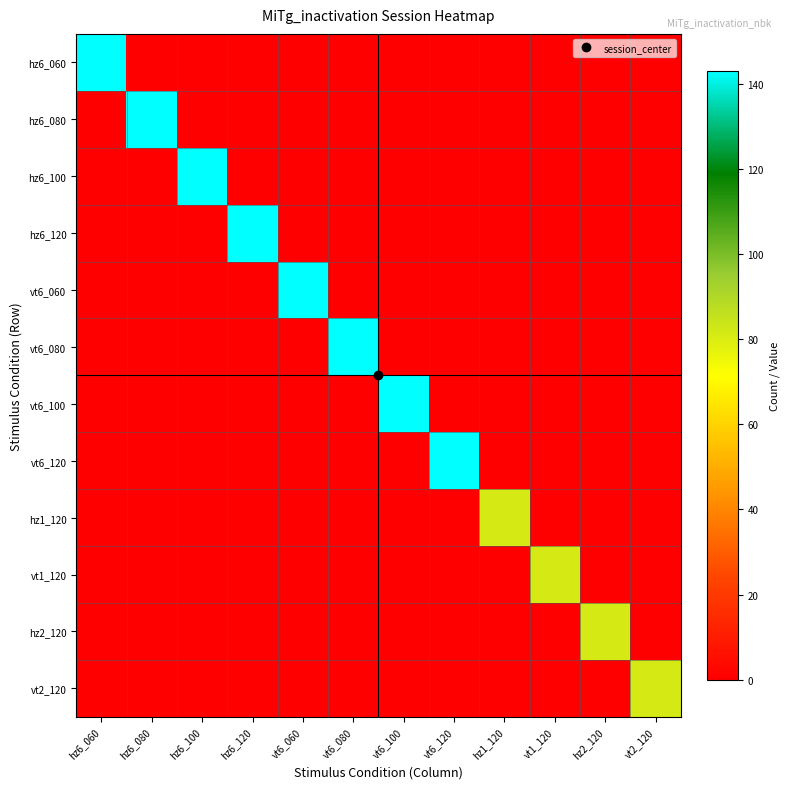

Reading left to right, list all the values displayed in this chart.

hz6_060: hz6_060=143	hz6_080=0	hz6_100=0	hz6_120=0	vt6_060=0	vt6_080=0	vt6_100=0	vt6_120=0	hz1_120=0	vt1_120=0	hz2_120=0	vt2_120=0
hz6_080: hz6_060=0	hz6_080=143	hz6_100=0	hz6_120=0	vt6_060=0	vt6_080=0	vt6_100=0	vt6_120=0	hz1_120=0	vt1_120=0	hz2_120=0	vt2_120=0
hz6_100: hz6_060=0	hz6_080=0	hz6_100=143	hz6_120=0	vt6_060=0	vt6_080=0	vt6_100=0	vt6_120=0	hz1_120=0	vt1_120=0	hz2_120=0	vt2_120=0
hz6_120: hz6_060=0	hz6_080=0	hz6_100=0	hz6_120=143	vt6_060=0	vt6_080=0	vt6_100=0	vt6_120=0	hz1_120=0	vt1_120=0	hz2_120=0	vt2_120=0
vt6_060: hz6_060=0	hz6_080=0	hz6_100=0	hz6_120=0	vt6_060=143	vt6_080=0	vt6_100=0	vt6_120=0	hz1_120=0	vt1_120=0	hz2_120=0	vt2_120=0
vt6_080: hz6_060=0	hz6_080=0	hz6_100=0	hz6_120=0	vt6_060=0	vt6_080=143	vt6_100=0	vt6_120=0	hz1_120=0	vt1_120=0	hz2_120=0	vt2_120=0
vt6_100: hz6_060=0	hz6_080=0	hz6_100=0	hz6_120=0	vt6_060=0	vt6_080=0	vt6_100=143	vt6_120=0	hz1_120=0	vt1_120=0	hz2_120=0	vt2_120=0
vt6_120: hz6_060=0	hz6_080=0	hz6_100=0	hz6_120=0	vt6_060=0	vt6_080=0	vt6_100=0	vt6_120=143	hz1_120=0	vt1_120=0	hz2_120=0	vt2_120=0
hz1_120: hz6_060=0	hz6_080=0	hz6_100=0	hz6_120=0	vt6_060=0	vt6_080=0	vt6_100=0	vt6_120=0	hz1_120=81	vt1_120=0	hz2_120=0	vt2_120=0
vt1_120: hz6_060=0	hz6_080=0	hz6_100=0	hz6_120=0	vt6_060=0	vt6_080=0	vt6_100=0	vt6_120=0	hz1_120=0	vt1_120=81	hz2_120=0	vt2_120=0
hz2_120: hz6_060=0	hz6_080=0	hz6_100=0	hz6_120=0	vt6_060=0	vt6_080=0	vt6_100=0	vt6_120=0	hz1_120=0	vt1_120=0	hz2_120=81	vt2_120=0
vt2_120: hz6_060=0	hz6_080=0	hz6_100=0	hz6_120=0	vt6_060=0	vt6_080=0	vt6_100=0	vt6_120=0	hz1_120=0	vt1_120=0	hz2_120=0	vt2_120=81